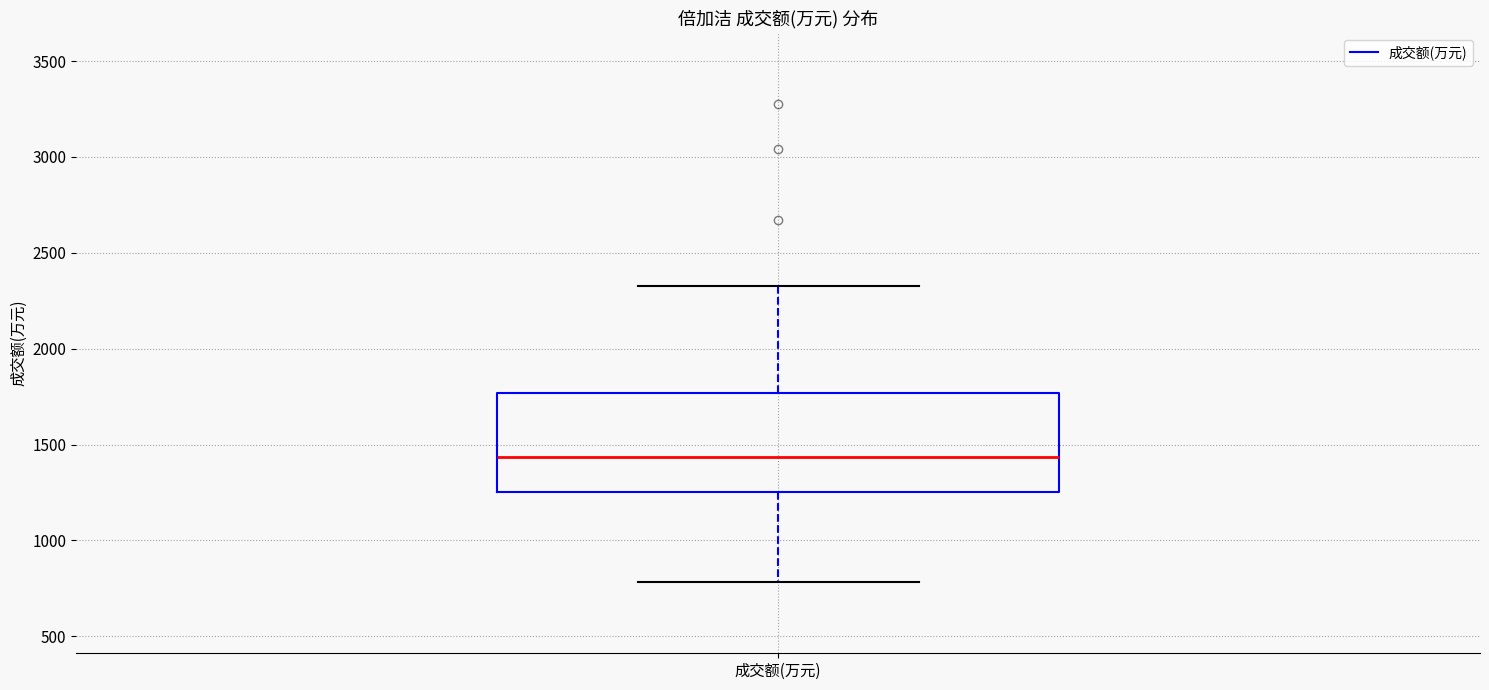

Read this box plot against the y-axis: the position of the median line, the range covered by the box, and the ends of both whiskers. The values are not printed on the chart, so give them approximately, as read against the axis.

median 1450, box 1250 to 1750, whiskers 800 to 2350